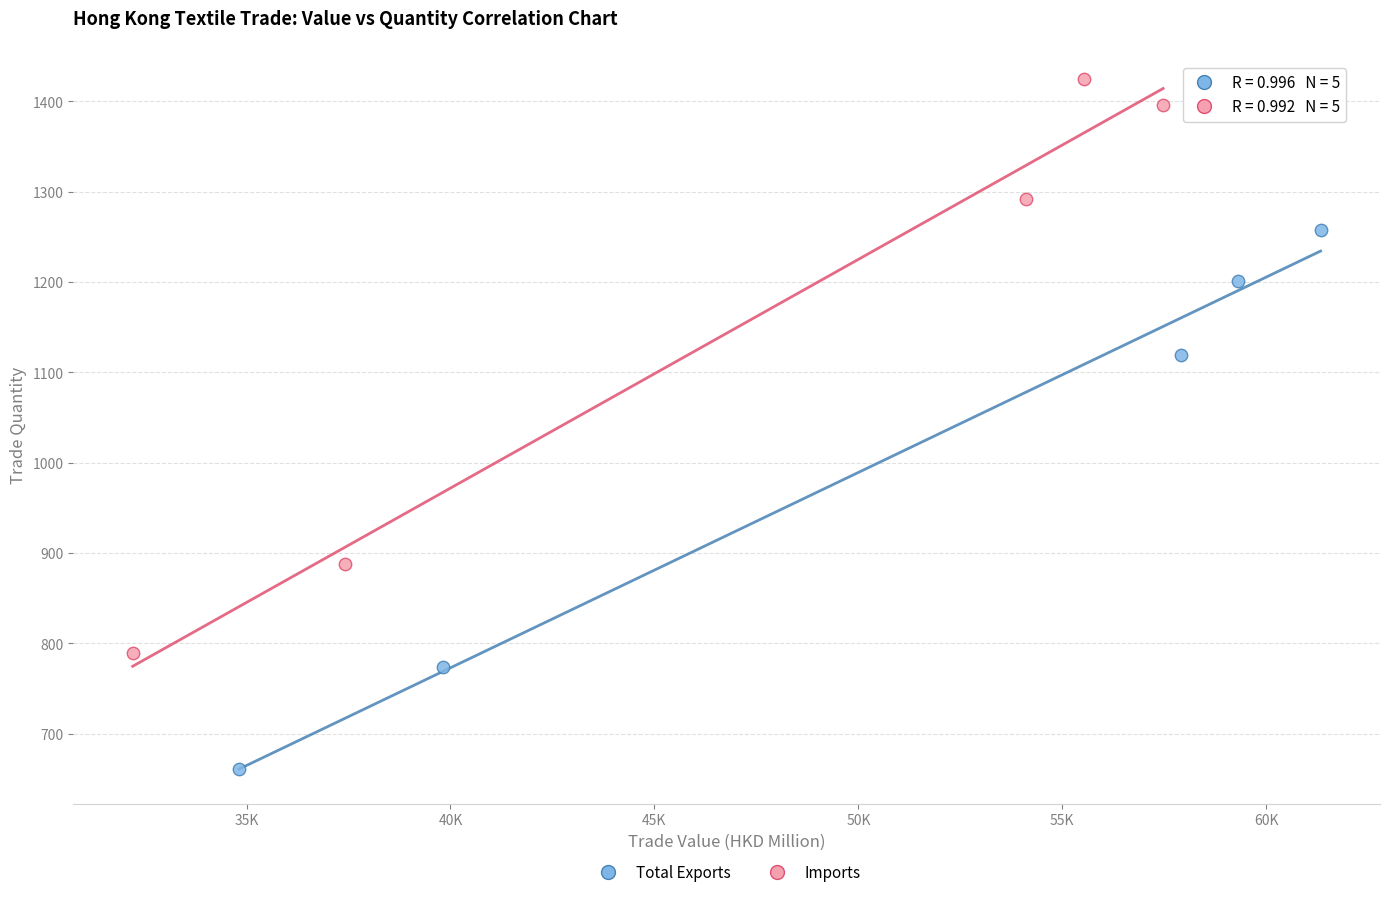

Which series has the largest Y range (max minus min)?

Imports